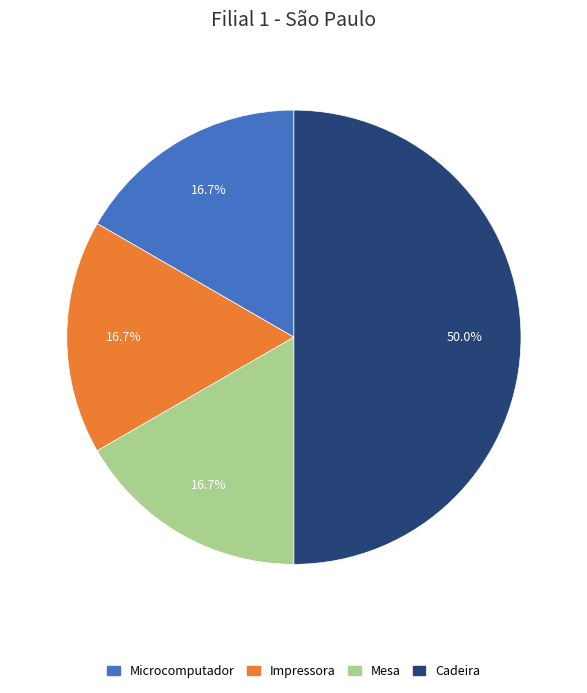

To the nearest percent, what is the difference between the Mesa and Cadeira slice percentages?

33%